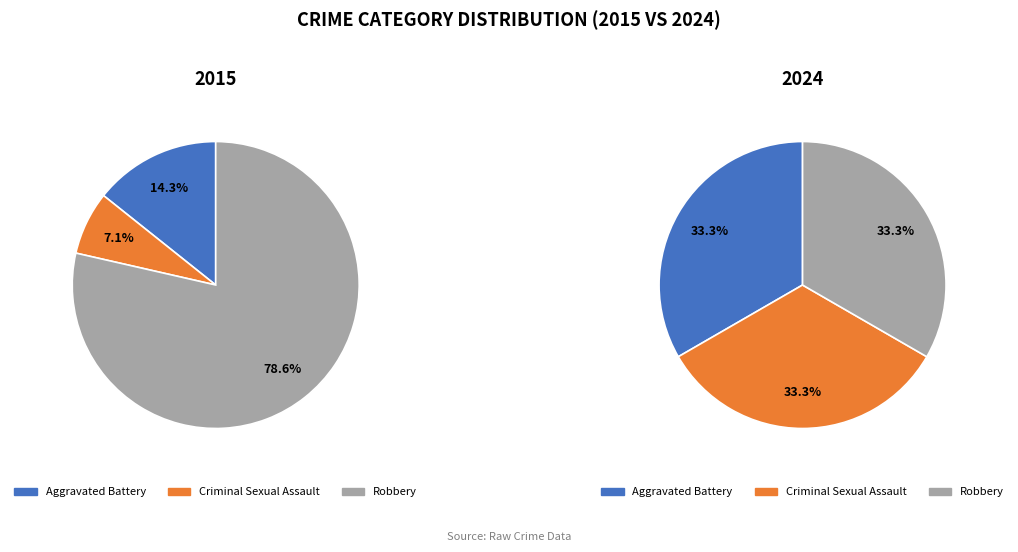

Which slice is the largest?

Robbery